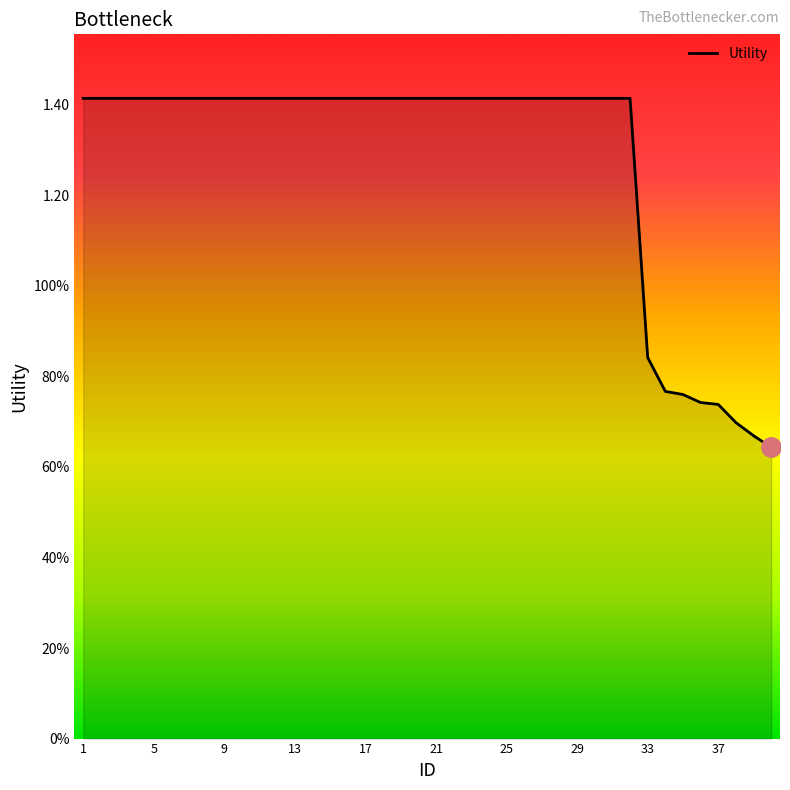

Does the chart have visible grid lines?

No